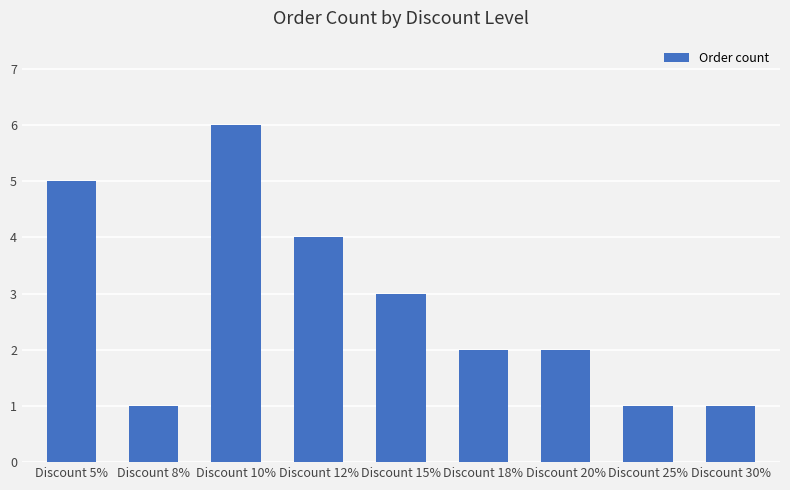

What is the label of the 1st bar from the left?

Discount 5%